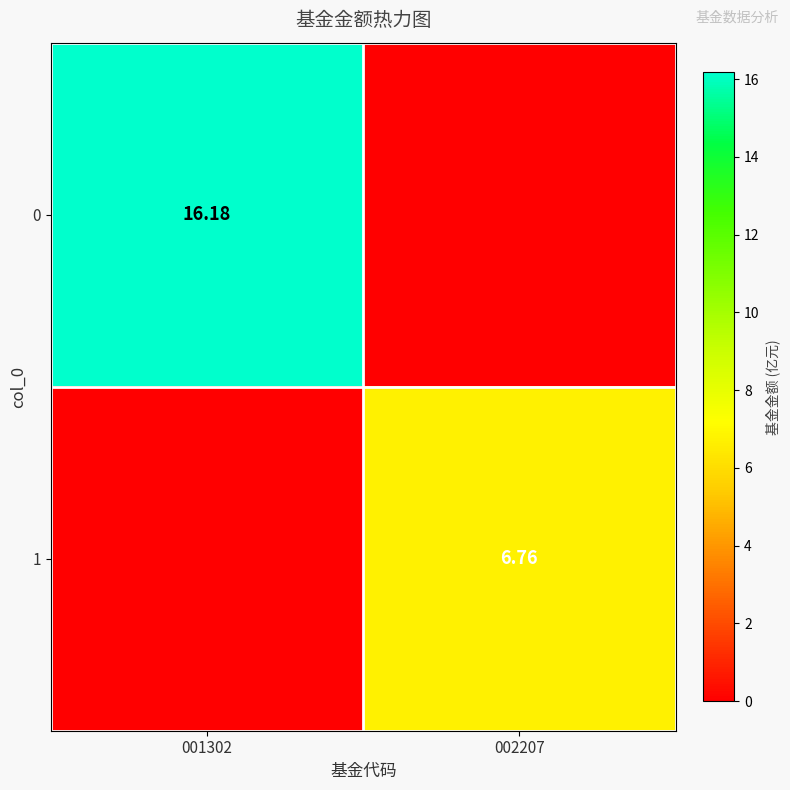

Rank the series by their average value, from lowest to highest.

1, 0